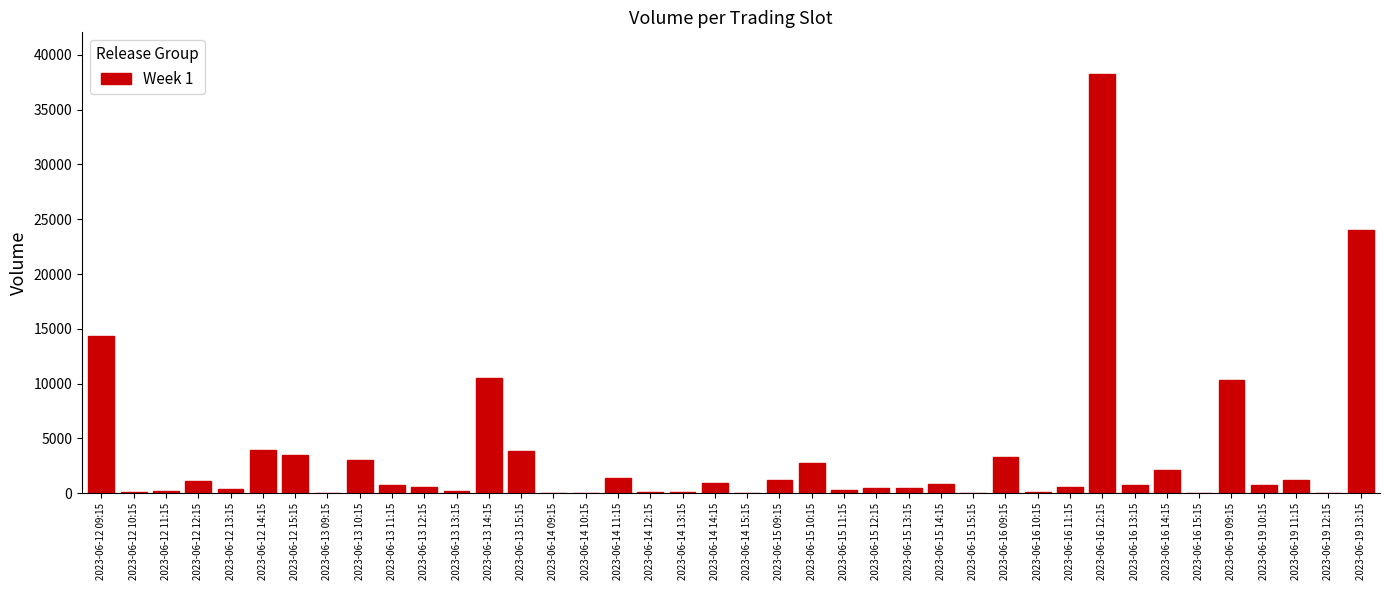

What is the sum of all values?

132410